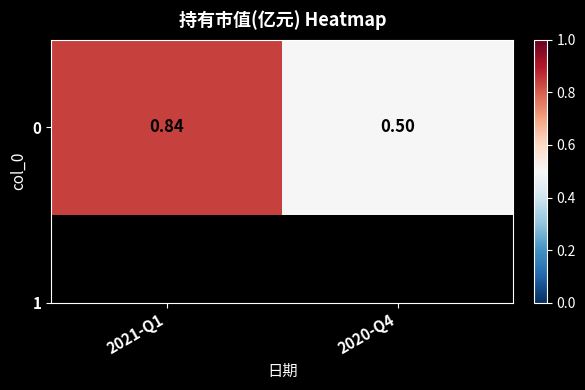

At which category does the chart reach its peak across all series?

2021-Q1